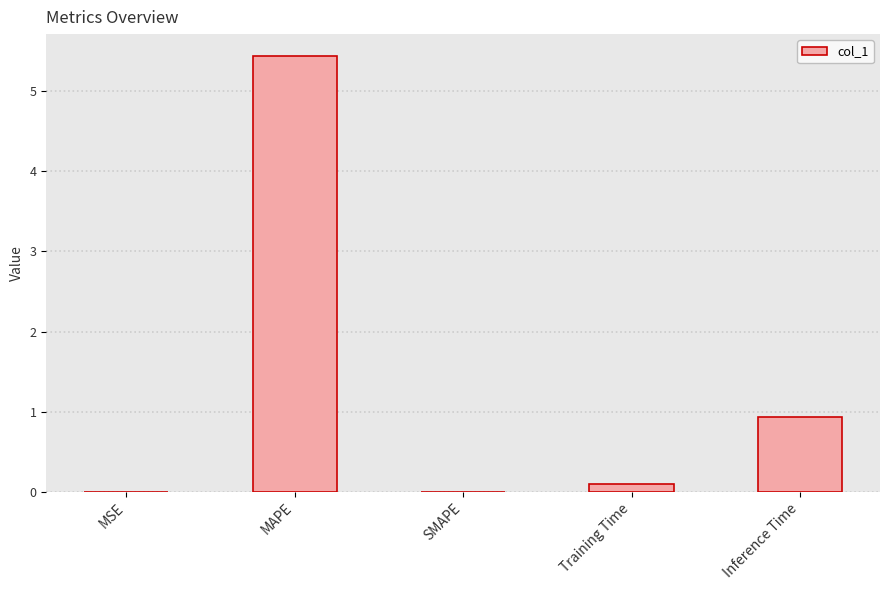

Does the chart contain stacked bars?

No